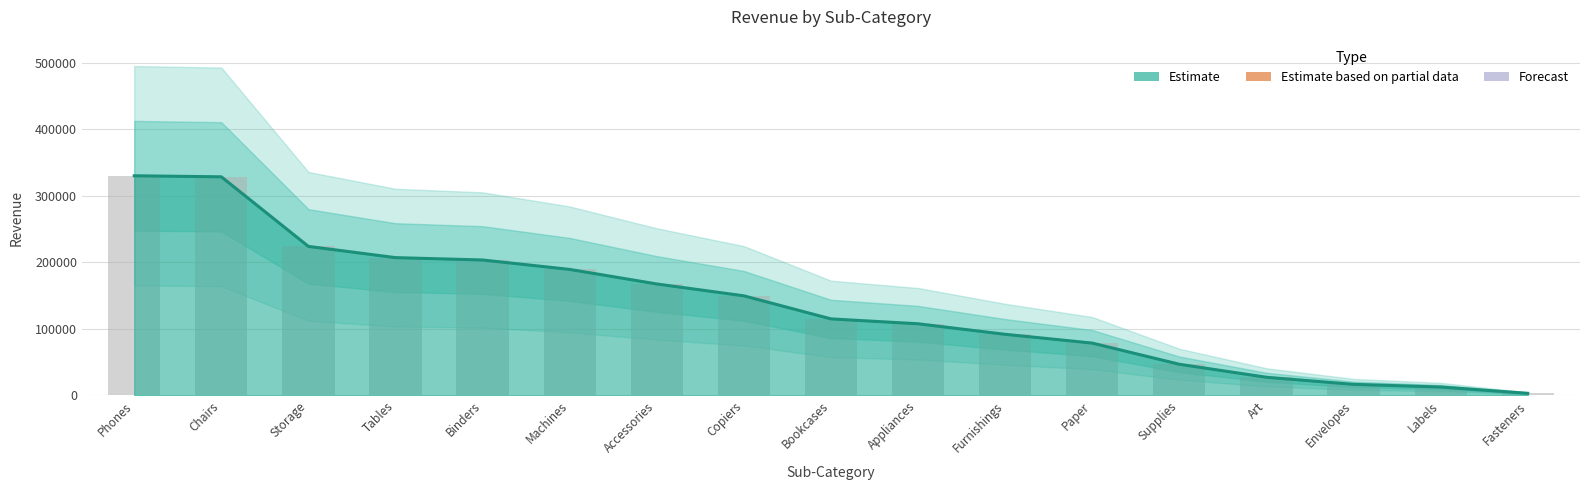

What position from the right is Chairs?

16